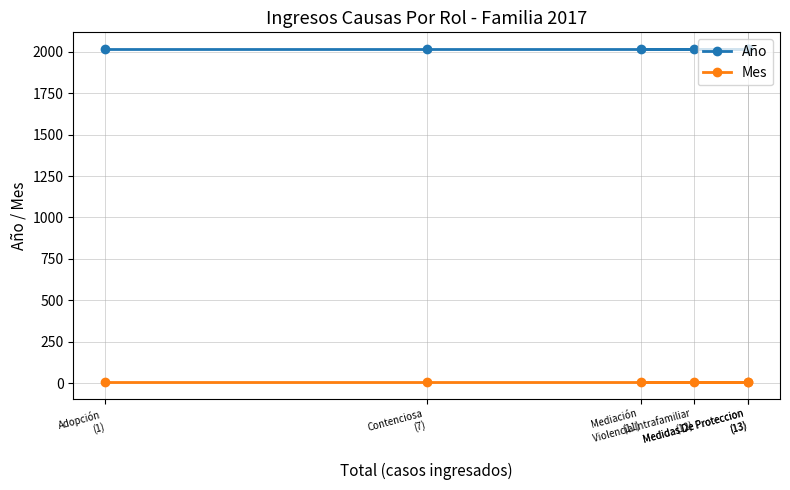

The Mes series shows 10 at Medidas De Proteccion
(13). True or false?

False